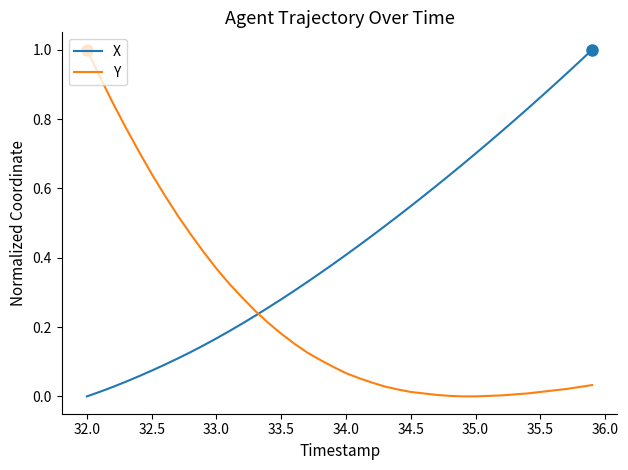

Which series has the largest total across all categories?

X